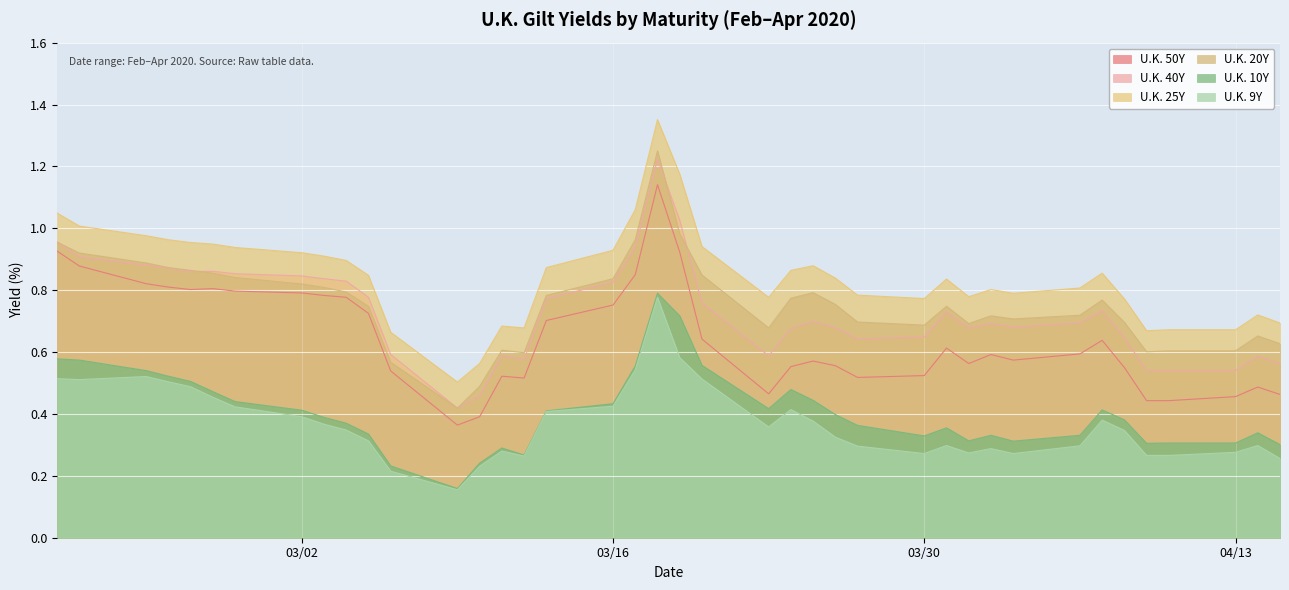

What is the difference between the U.K. 40Y values at 2020-03-13 and 2020-04-03?

0.1